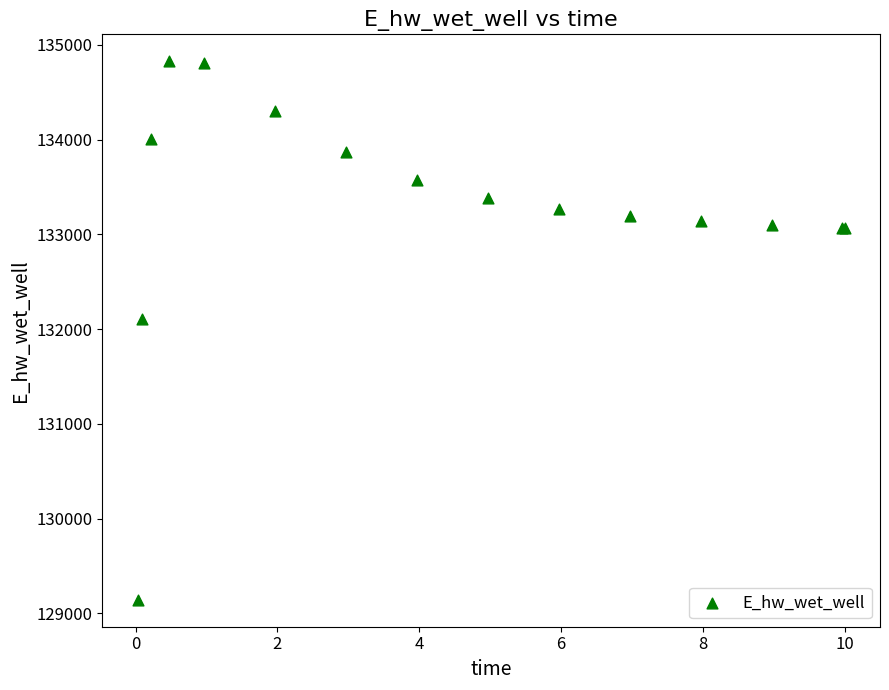

What Y value in the scatter plot is closest to 131985?

132109.4